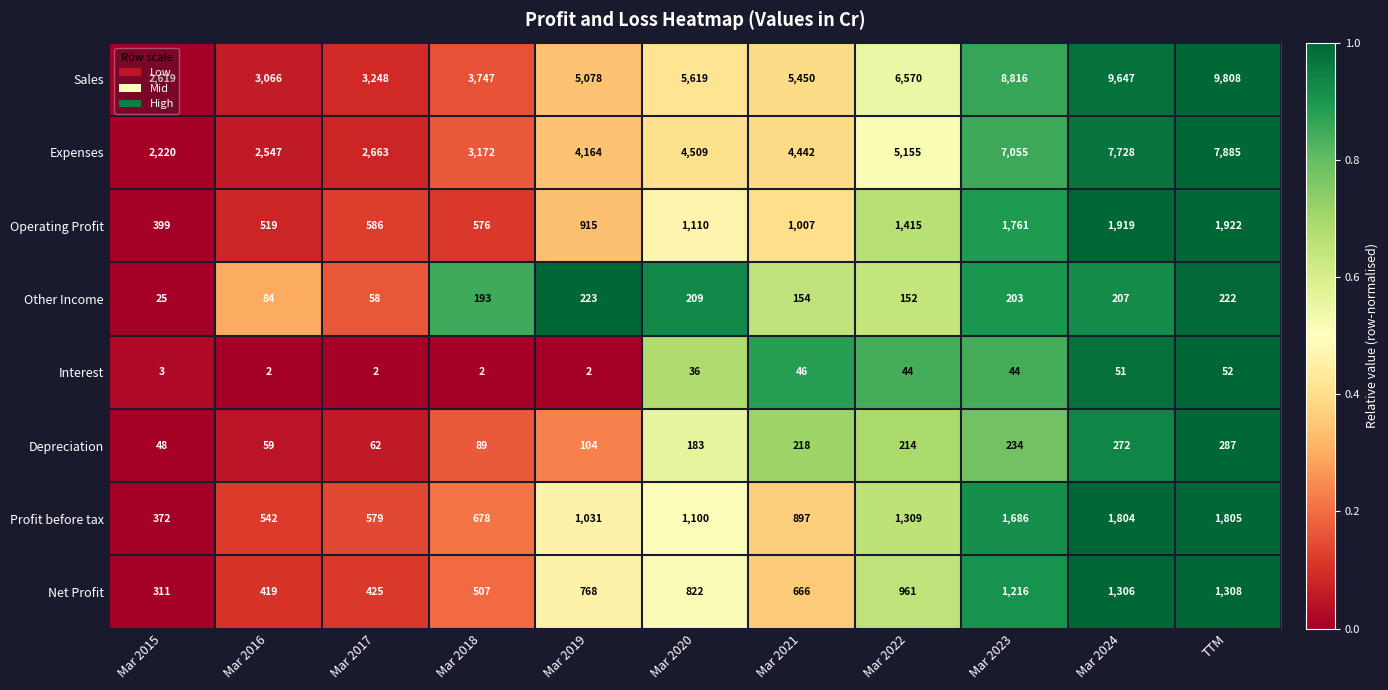

At how many categories does at least one series exceed 3717?

8